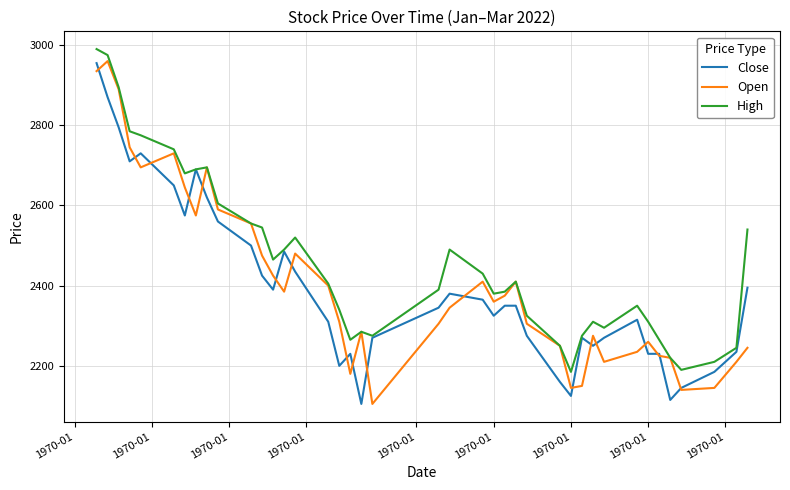

Which series has the largest total across all categories?

High